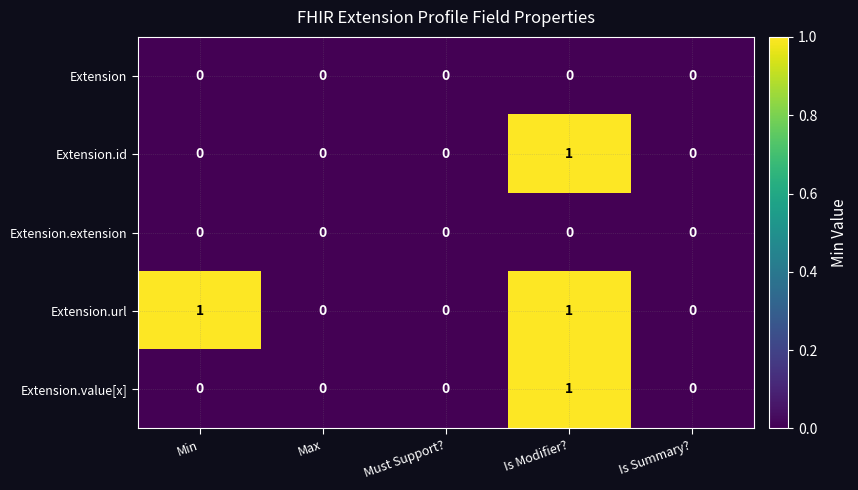

Between Min and Must Support?, which series saw the biggest shift?

Extension.url